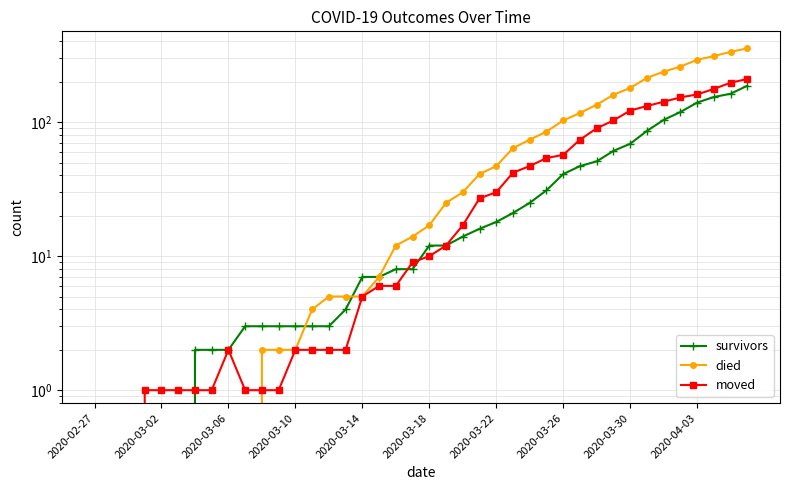

The value of died at 11 is 2. True or false?

True